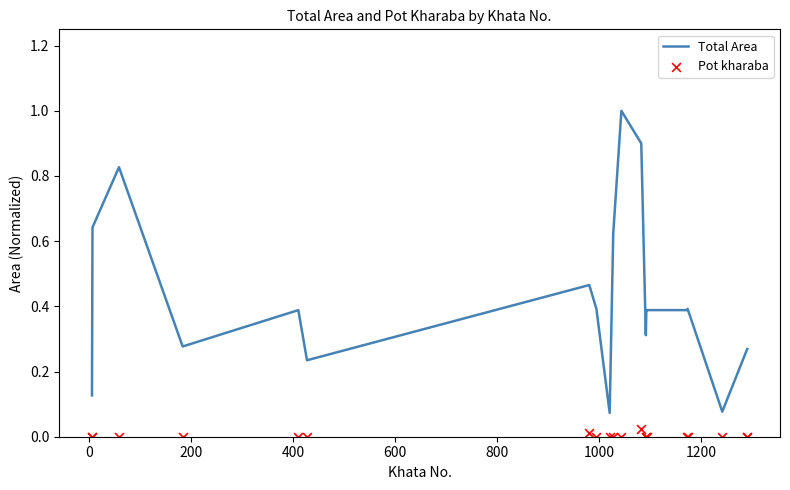

Which series contains the highest Y value?

Total Area